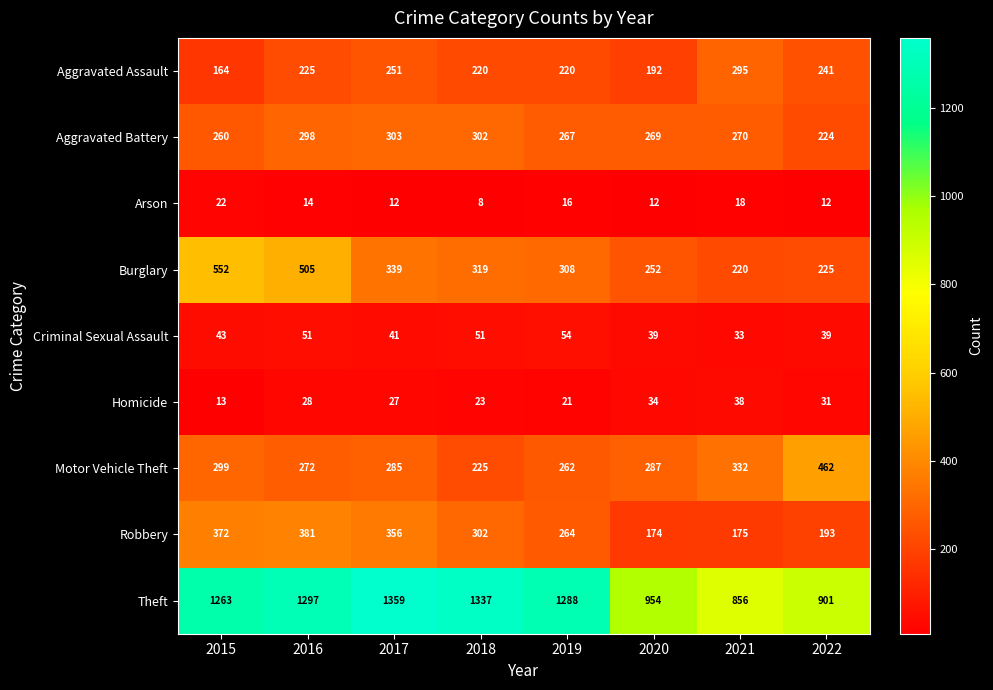

What is the smallest value displayed?

8